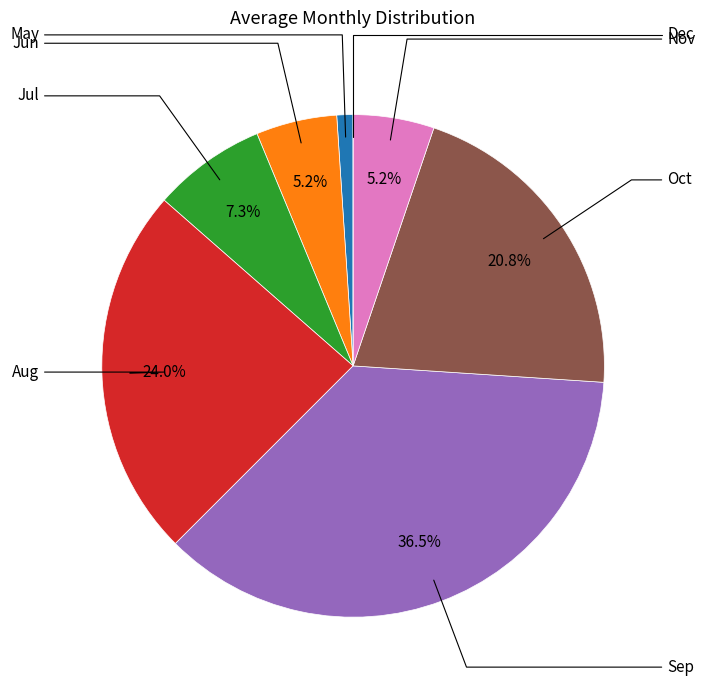

To the nearest percent, what percentage of the pie is Aug?

24%